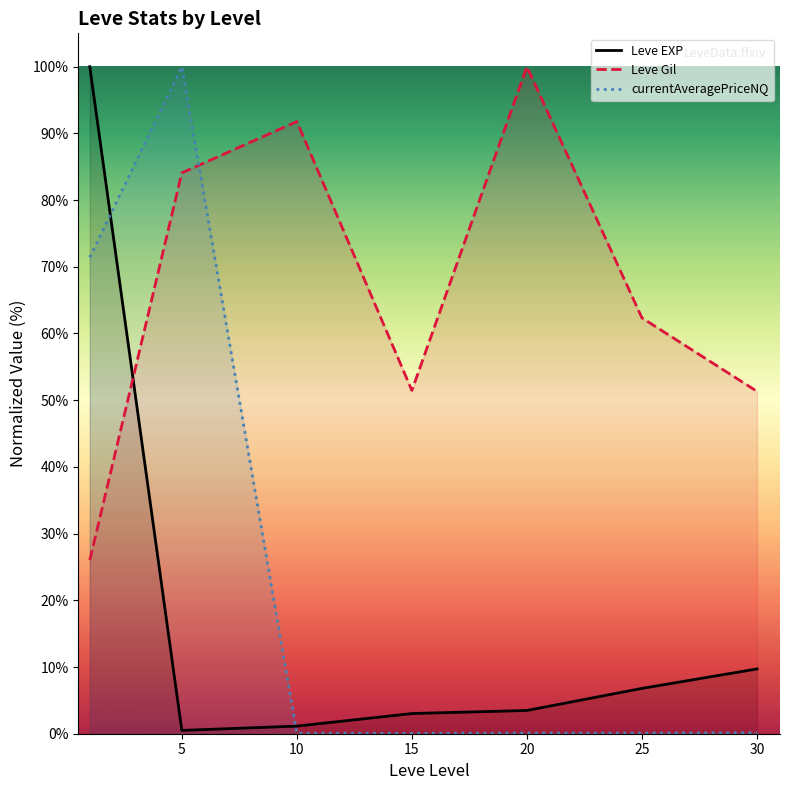

What is the difference between the maximum and second lowest values in the currentAveragePriceNQ series?

99.9